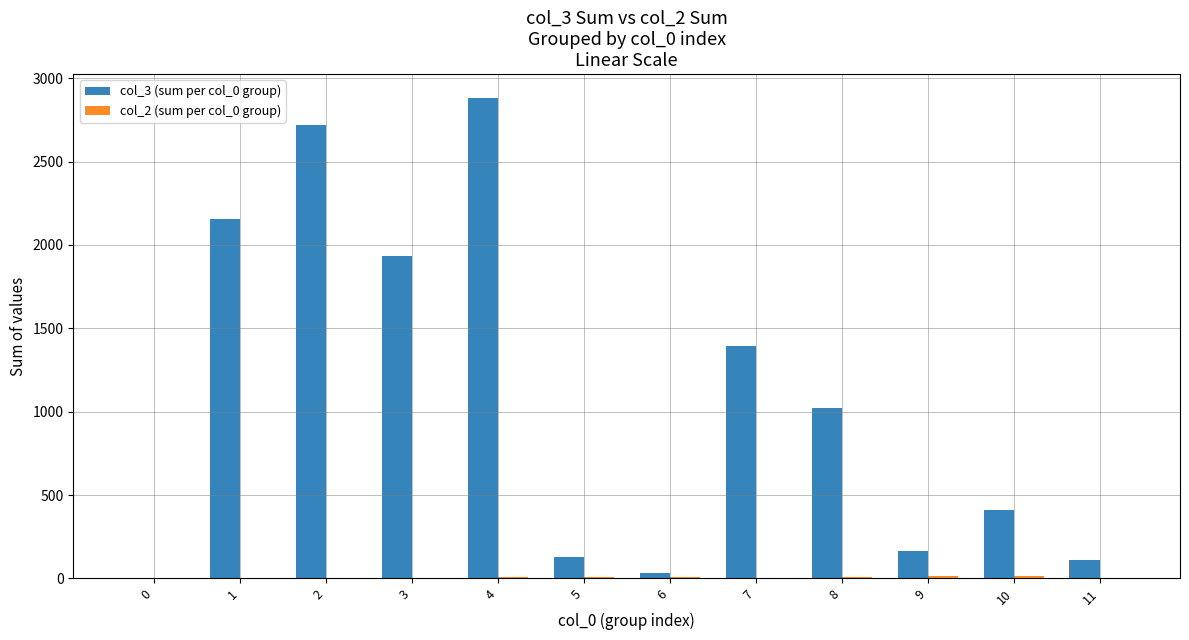

What is the total value across all series at 9?

178